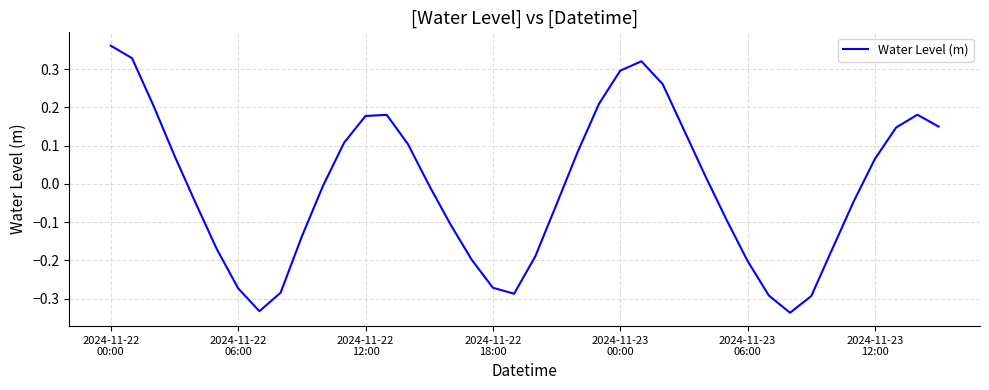

How many lines are shown in the chart?

1